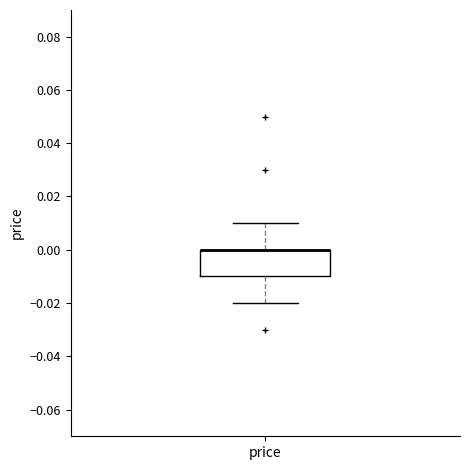

Transcribe this box plot: give where the median line is, the range the box spans, and where the two whiskers end, as read against the y-axis. The values are not printed on the chart, so give them approximately, as read against the axis.

median 0.00 (drawn on the box's upper edge), box -0.01 to 0.00, whiskers -0.02 to 0.01